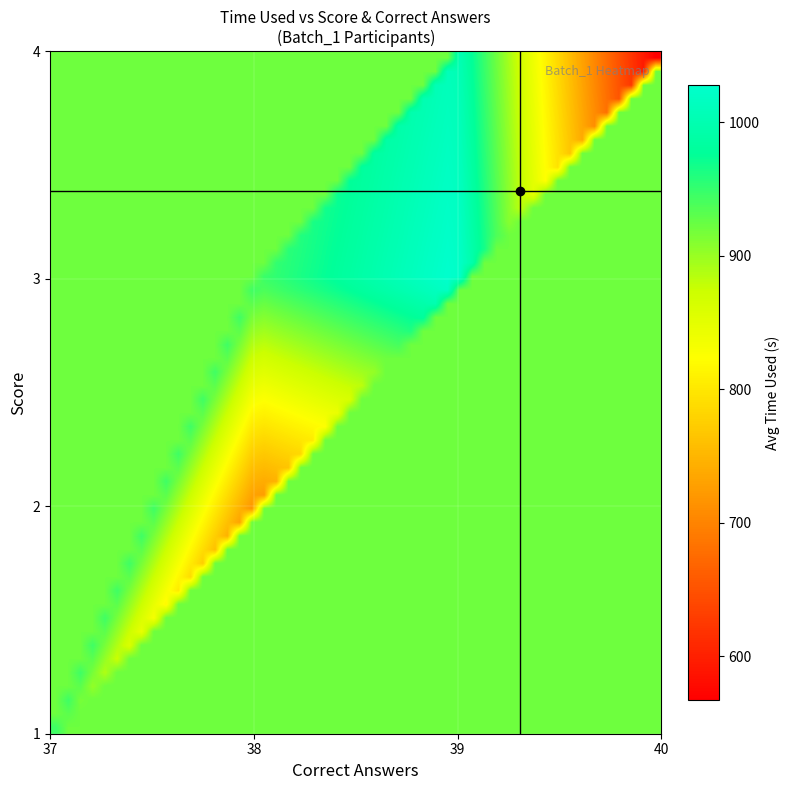

How many data points does each series have?

26